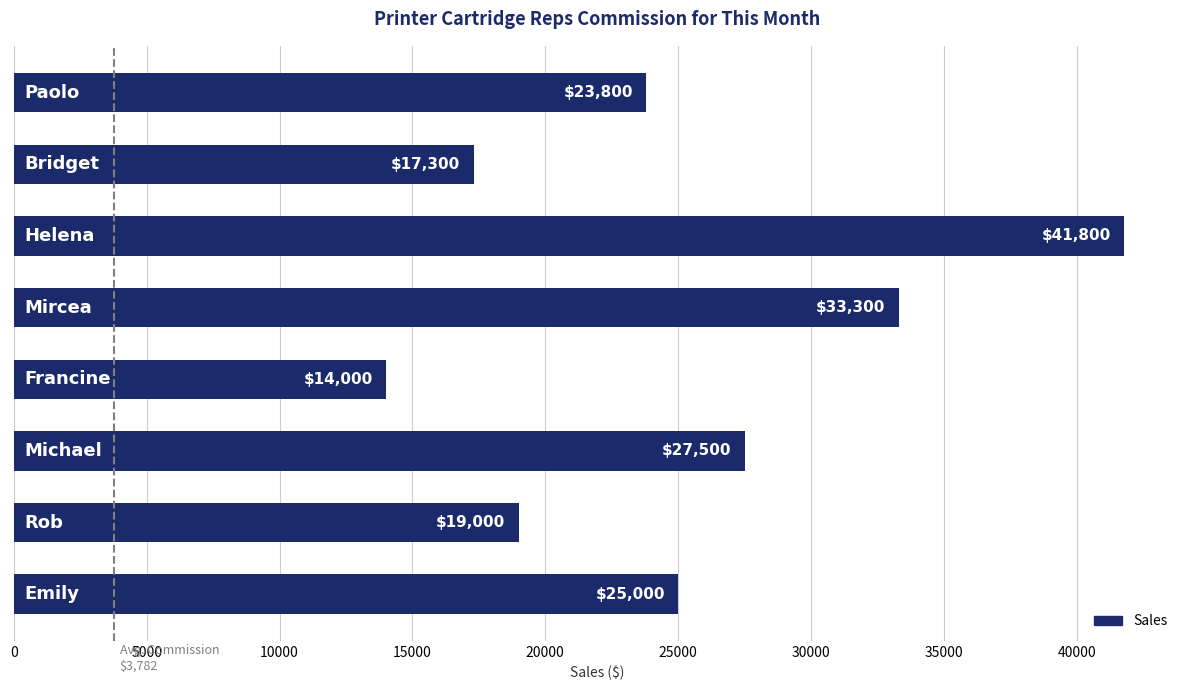

What is the difference between the second highest and second lowest values?

16000